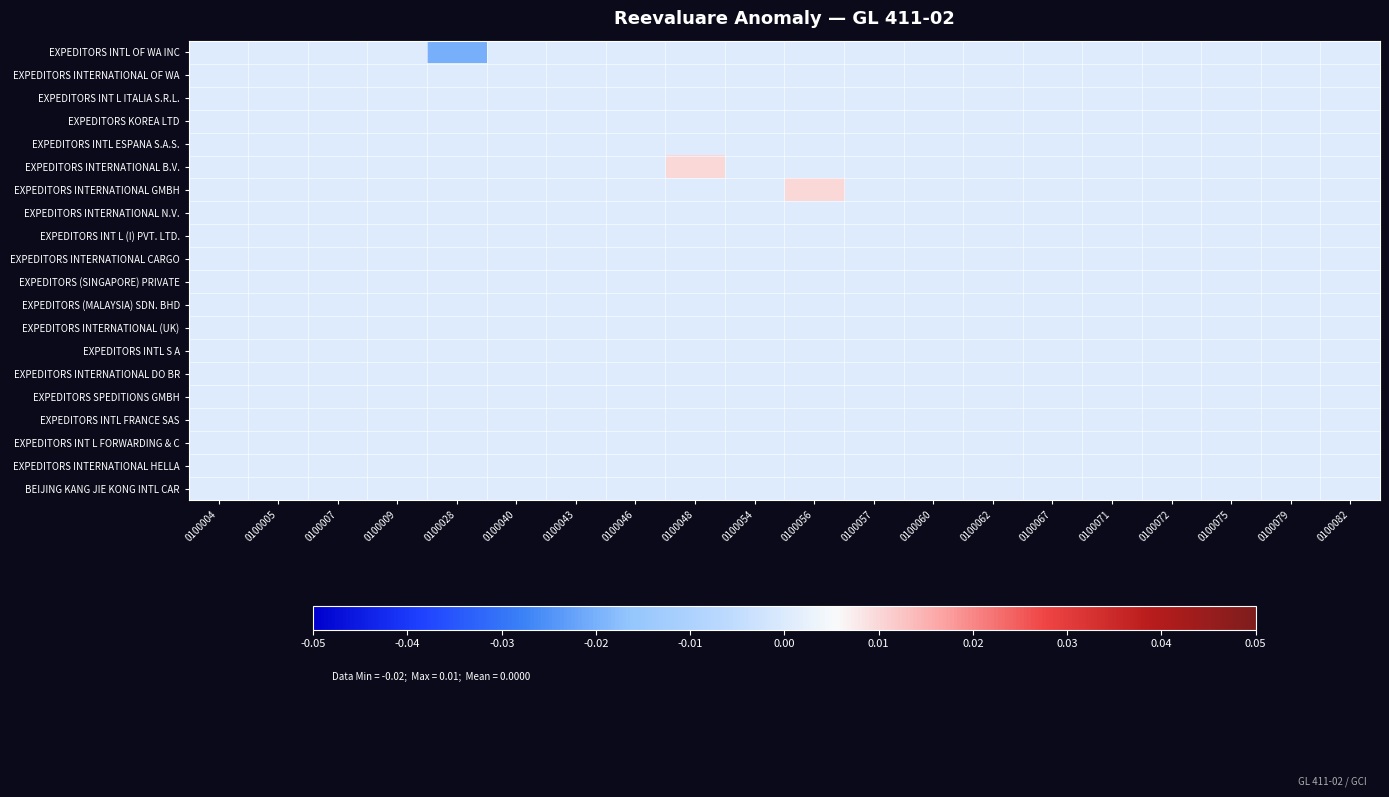

List the series in order of their peak value, lowest first.

EXPEDITORS INTL OF WA INC, EXPEDITORS INTERNATIONAL OF WA, EXPEDITORS INT L ITALIA S.R.L., EXPEDITORS KOREA LTD, EXPEDITORS INTL ESPANA S.A.S., EXPEDITORS INTERNATIONAL N.V., EXPEDITORS INT L (I) PVT. LTD., EXPEDITORS INTERNATIONAL CARGO, EXPEDITORS (SINGAPORE) PRIVATE, EXPEDITORS (MALAYSIA) SDN. BHD, EXPEDITORS INTERNATIONAL (UK), EXPEDITORS INTL S A, EXPEDITORS INTERNATIONAL DO BR, EXPEDITORS SPEDITIONS GMBH, EXPEDITORS INTL FRANCE SAS, EXPEDITORS INT L FORWARDING & C, EXPEDITORS INTERNATIONAL HELLA, BEIJING KANG JIE KONG INTL CAR, EXPEDITORS INTERNATIONAL B.V., EXPEDITORS INTERNATIONAL GMBH